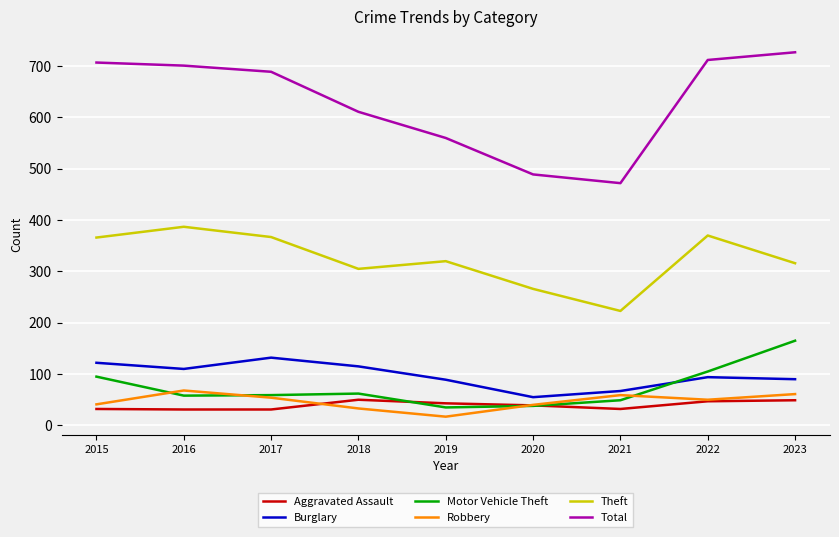

Between which two adjacent categories do Robbery and Motor Vehicle Theft first intersect?

2015 and 2016